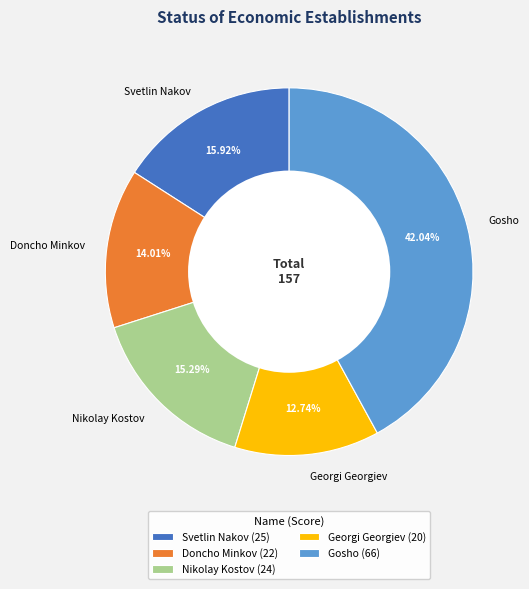

What is the ratio of the value at Gosho to the value at Georgi Georgiev?

3.3